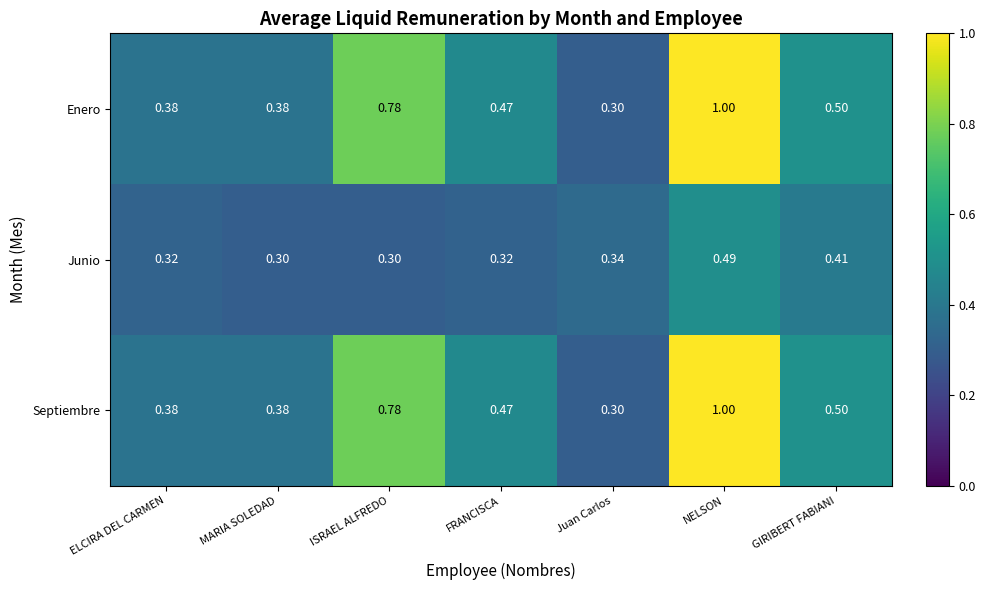

What is the total value across all series at FRANCISCA?

1.3